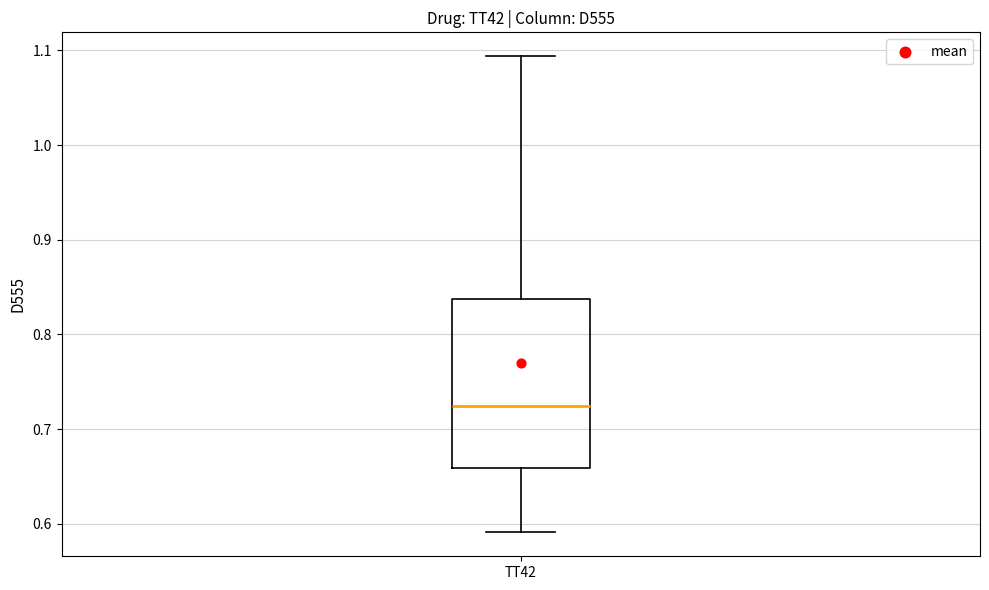

Transcribe this box plot: give where the median line is, the range the box spans, and where the two whiskers end, as read against the y-axis. The values are not printed on the chart, so give them approximately, as read against the axis.

median 0.72, box 0.66 to 0.84, whiskers 0.59 to 1.09